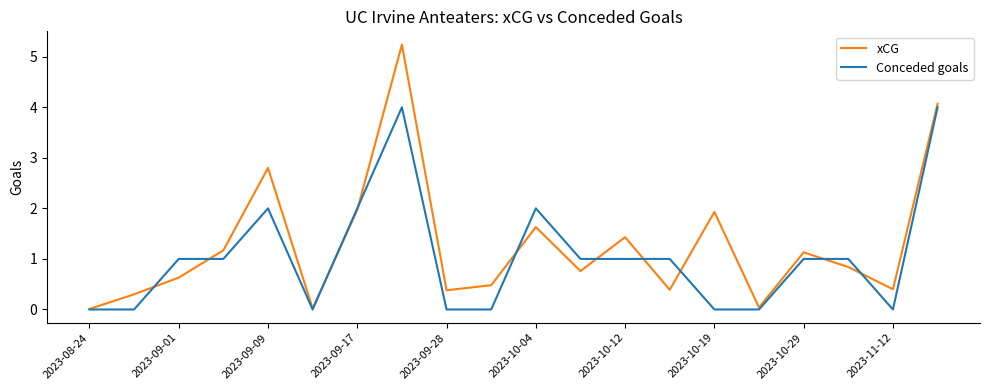

What is the maximum value for Conceded goals?

4.0